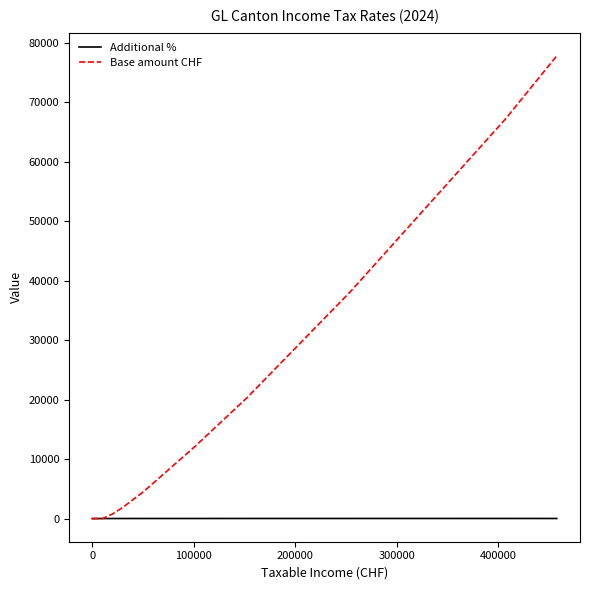

List the series in order of their peak value, lowest first.

Additional %, Base amount CHF